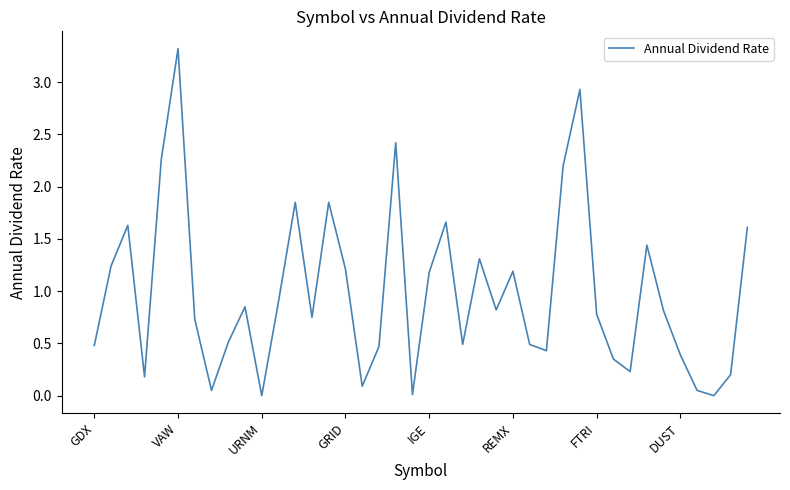

What is the greatest value displayed?

3.3